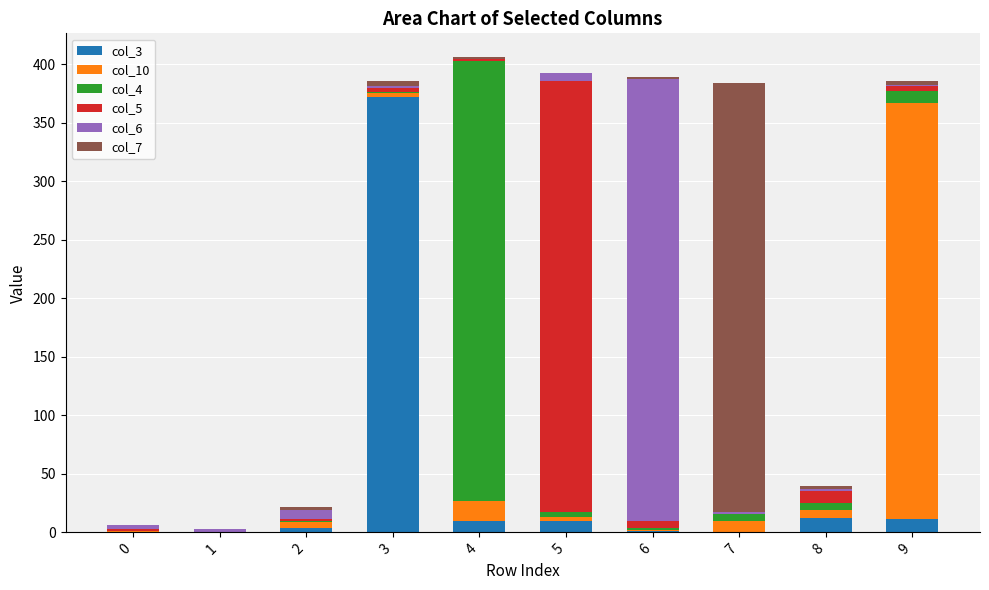

At 1, list the series in order from largest to smallest.

col_6, col_3, col_10, col_4, col_5, col_7